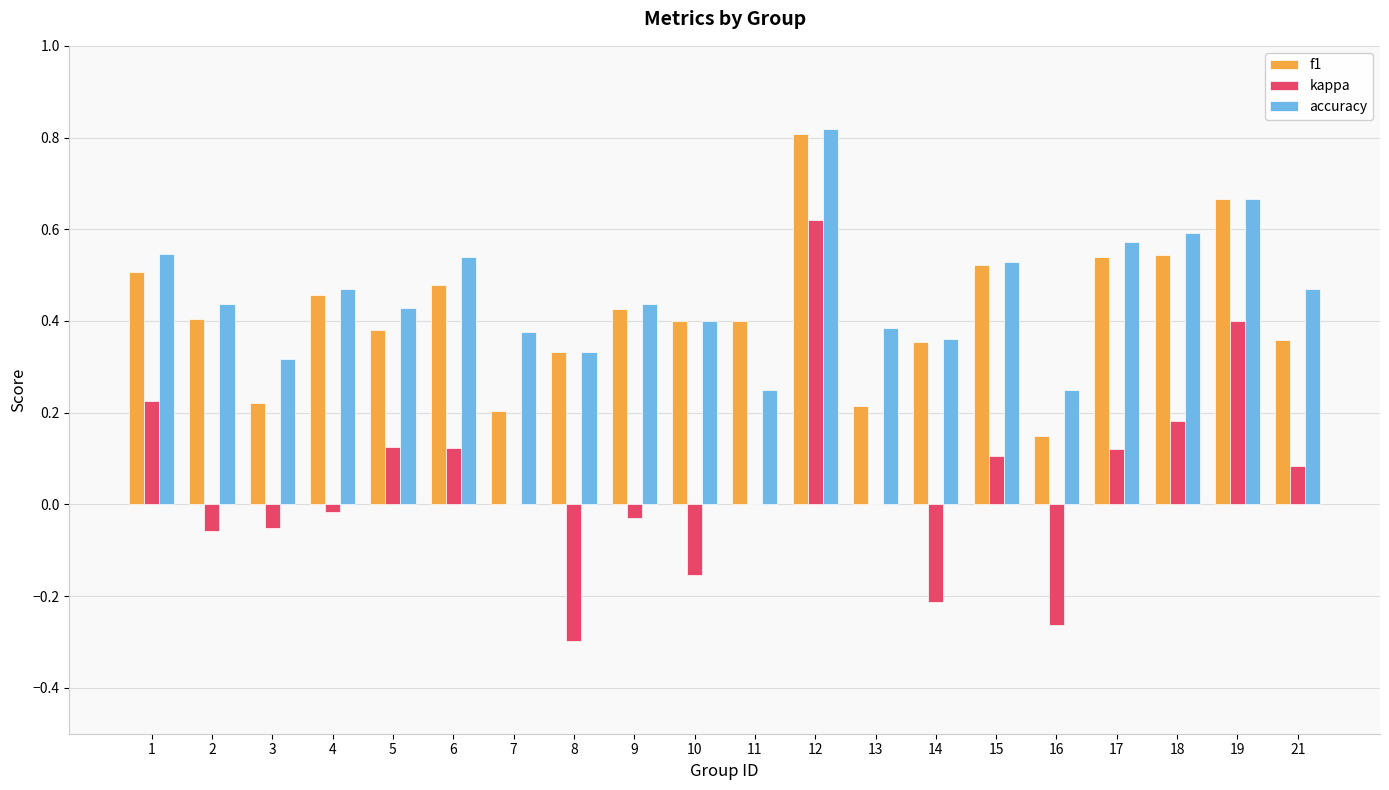

The value of f1 at 14 is 0.1. True or false?

False